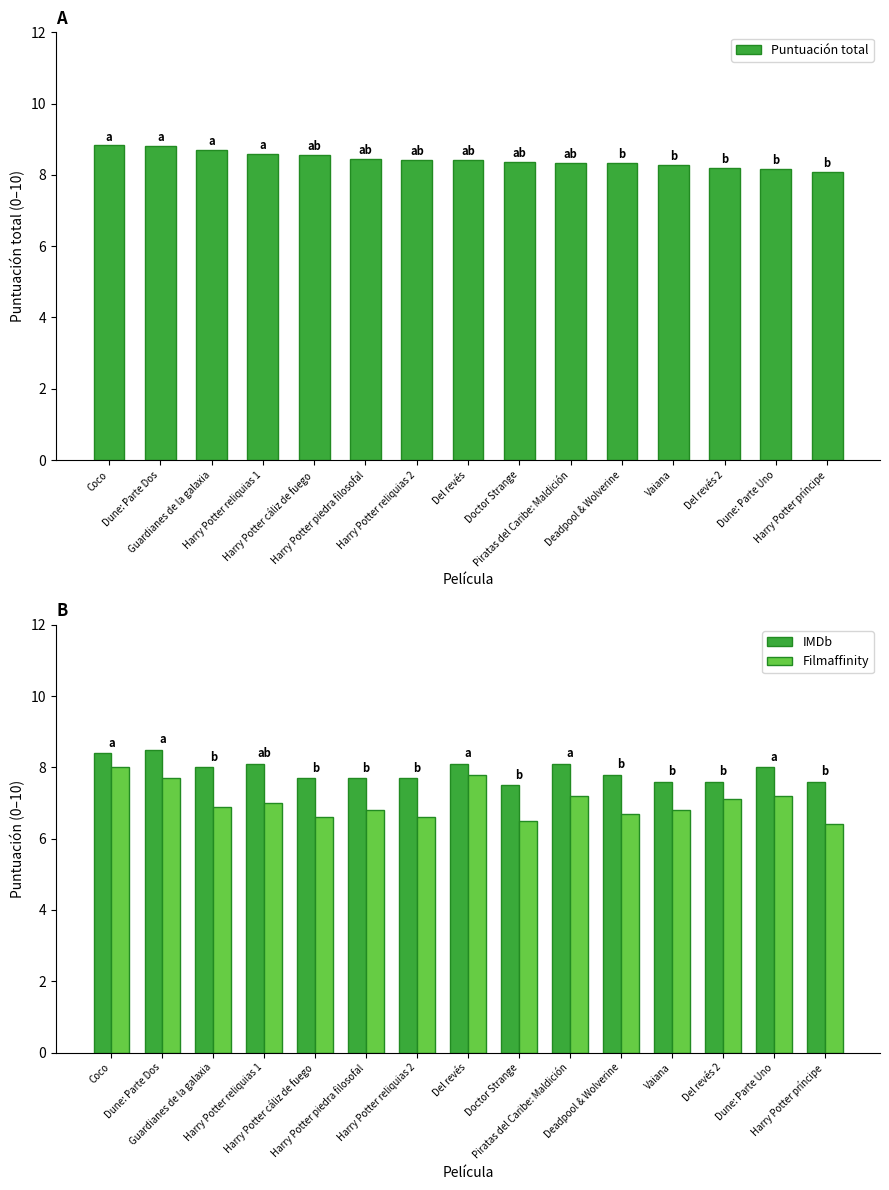

What is the difference between the maximum and second lowest values in the Filmaffinity series?

1.5